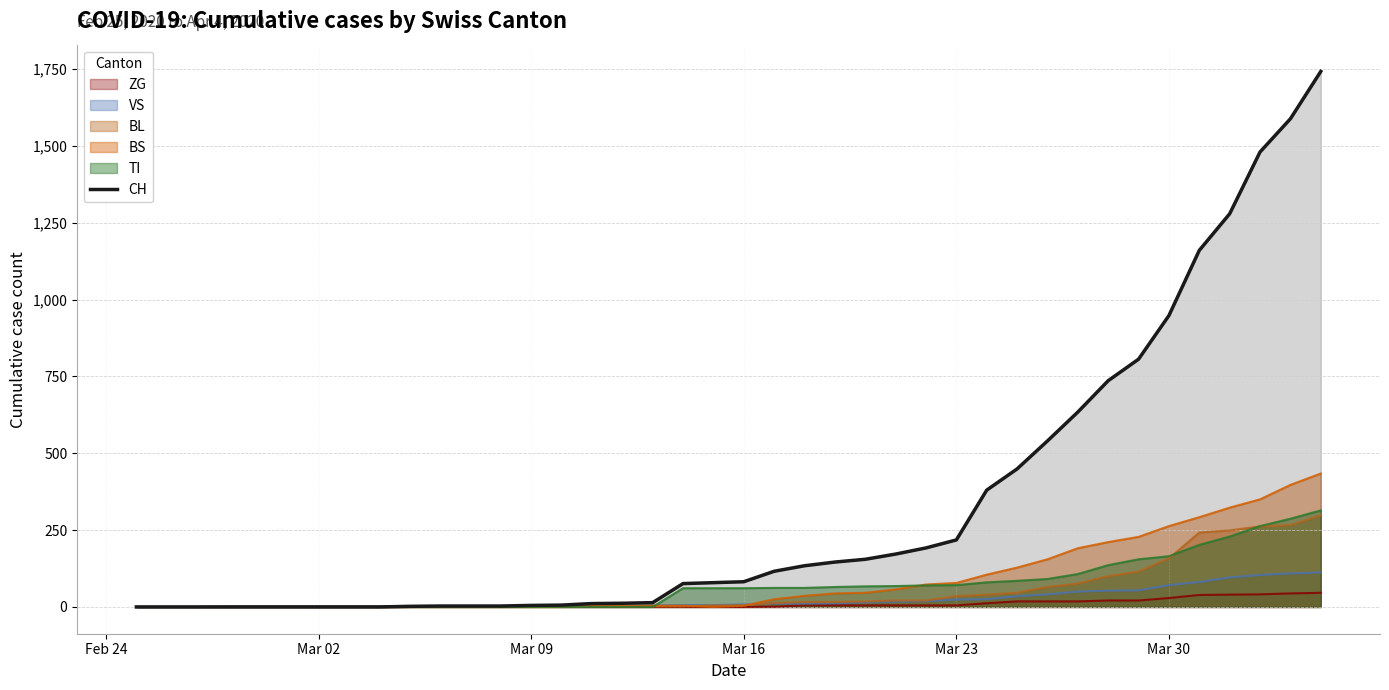

Which series has the largest range (max minus min)?

CH